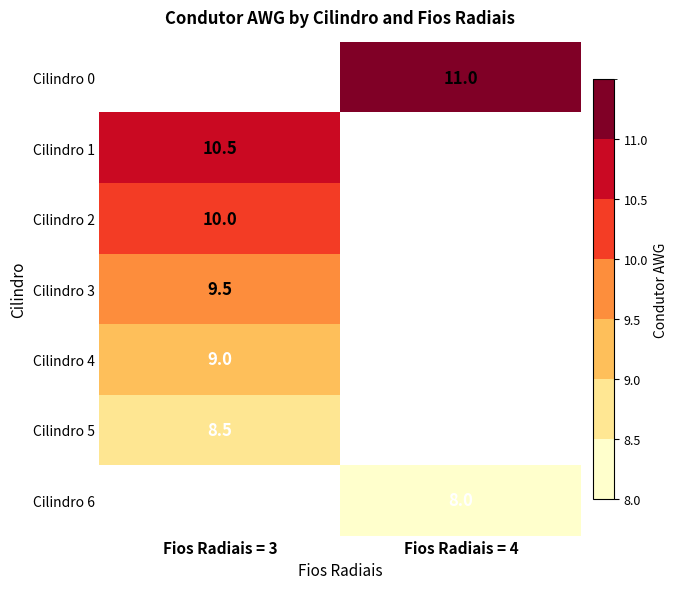

Is it true that Cilindro 4 equals 2.4 at Fios Radiais = 3?

False